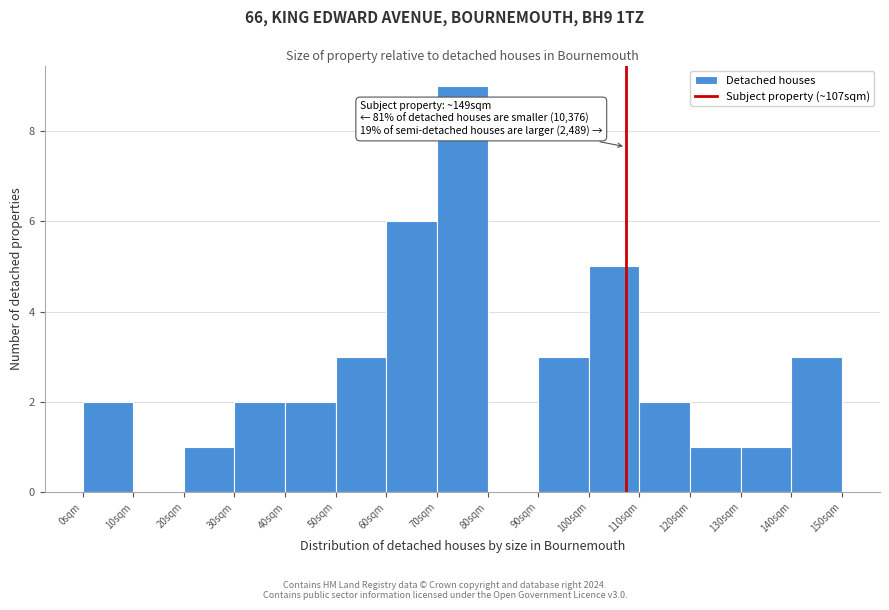

Over which range of the x-axis is the bar tallest?

70 to 80